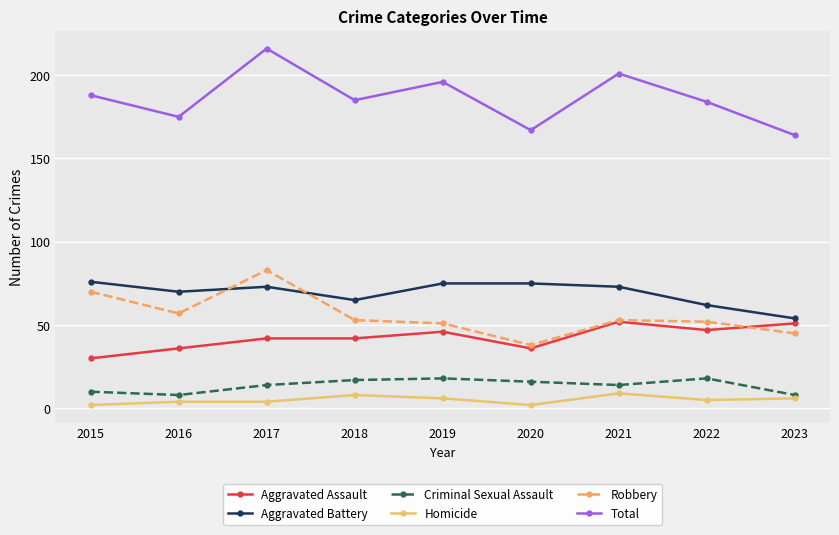

The value of Robbery at 2017 is 39. True or false?

False